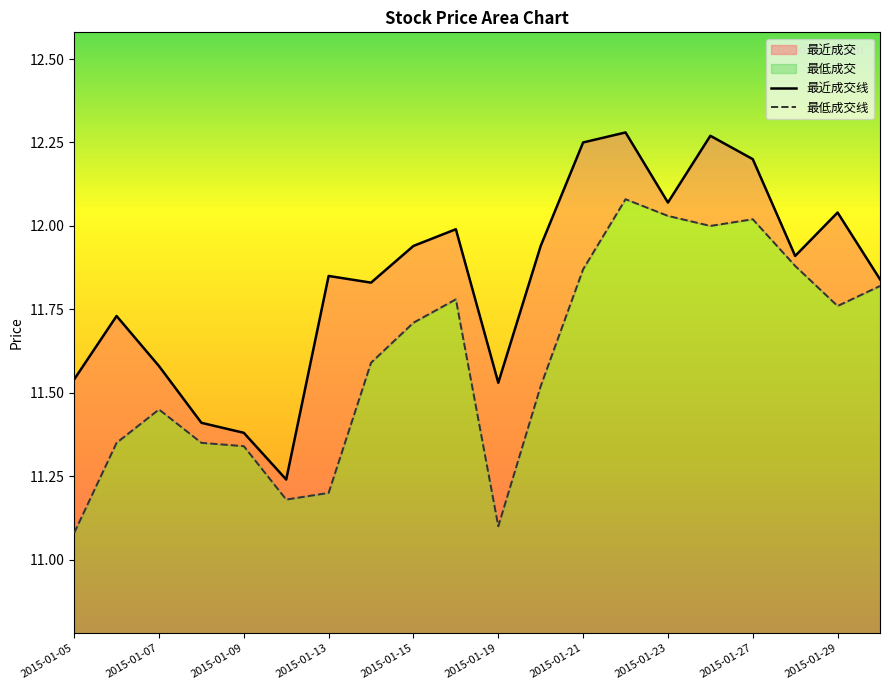

At how many categories does at least one series exceed 12?

6